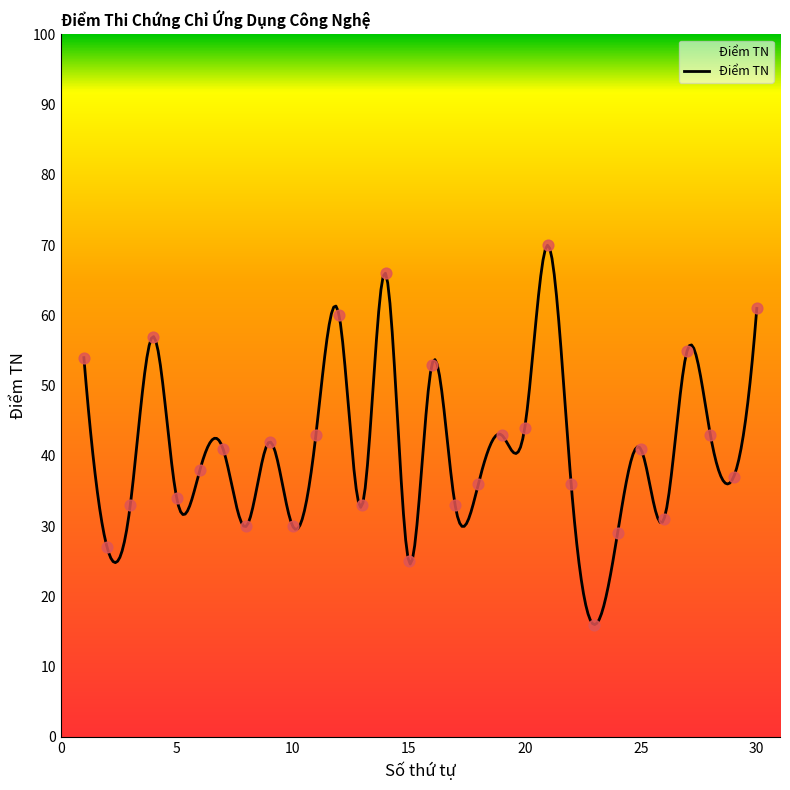

What is the change in value from 15 to 20?

+19